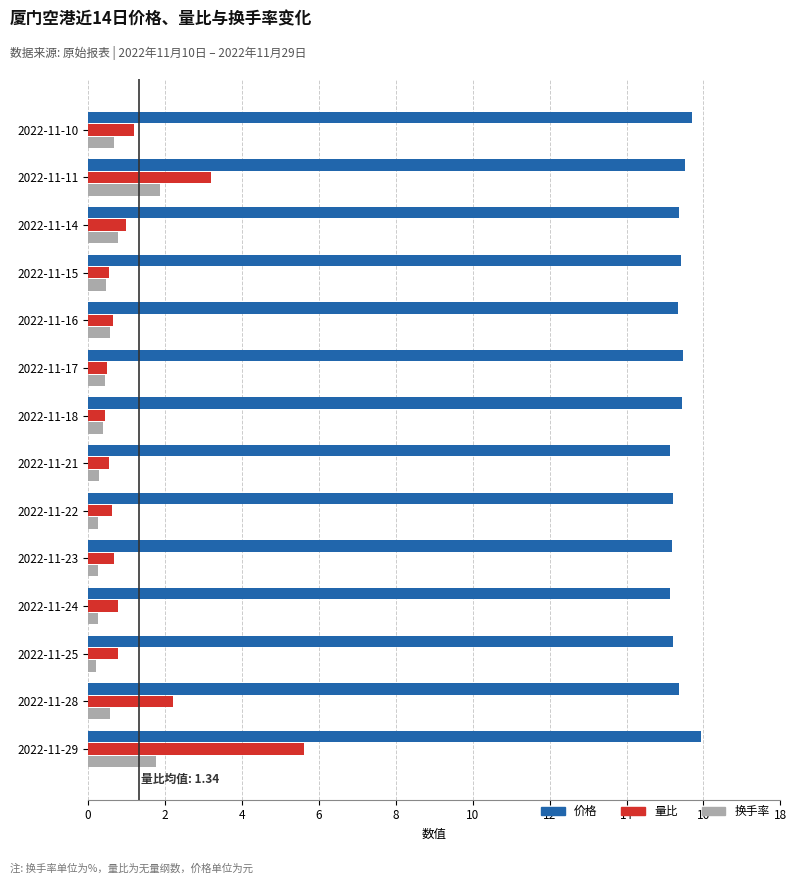

What is the difference between the maximum and minimum values in the 量比 series?

5.2